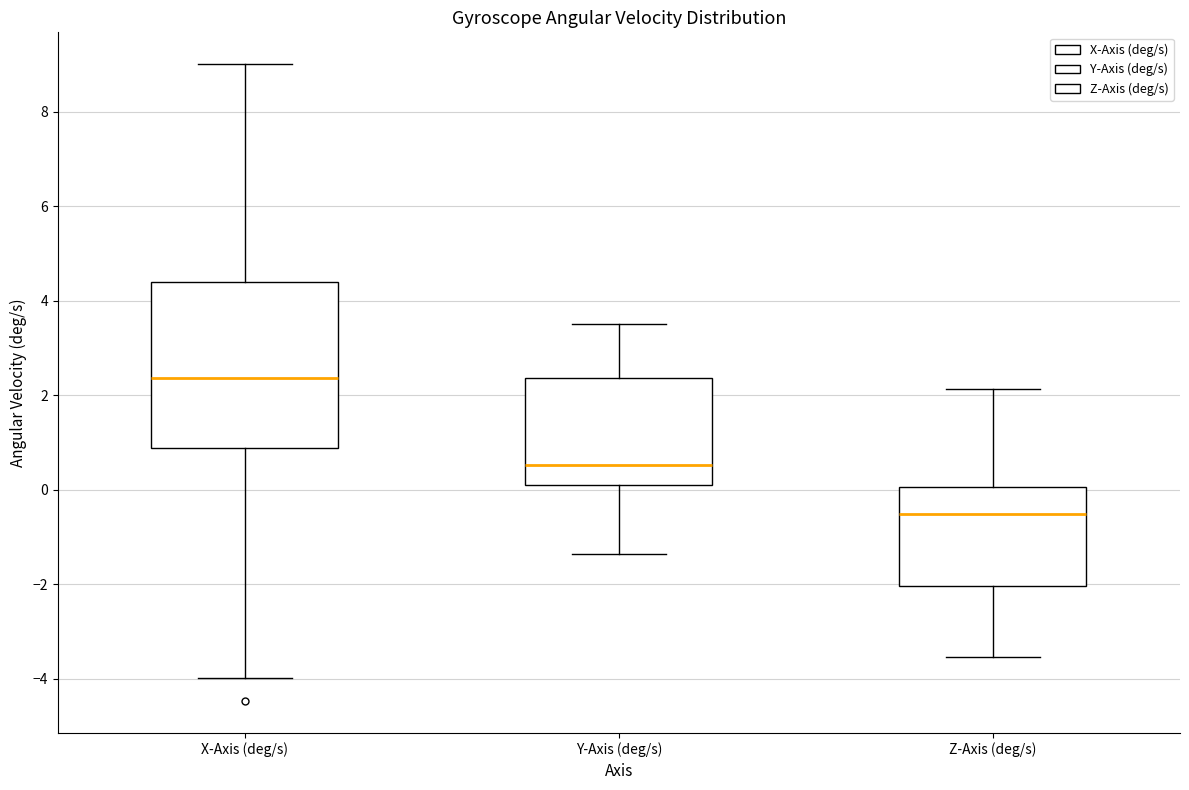

Reading left to right, transcribe this box plot: for each box, give where its median line is, the range the box spans, and where its two whiskers end, as read against the y-axis. The values are not printed on the chart, so give them approximately, as read against the axis.

X-Axis (deg/s): median 2.4, box 0.8 to 4.4, whiskers -4.0 to 9.0
Y-Axis (deg/s): median 0.6, box 0.0 to 2.4, whiskers -1.4 to 3.6
Z-Axis (deg/s): median -0.6, box -2.0 to 0.0, whiskers -3.6 to 2.2